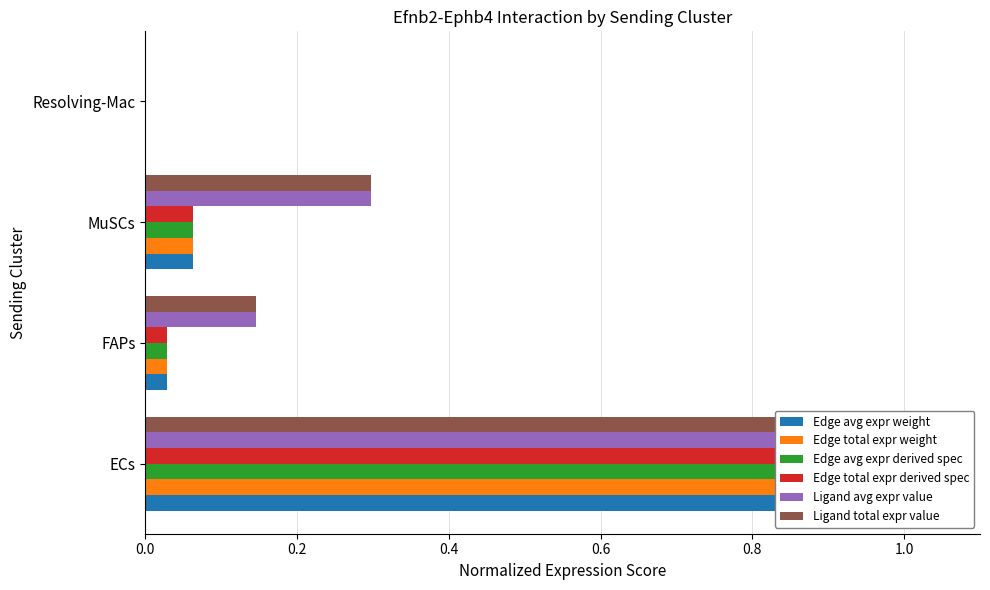

The Edge total expr derived spec series shows 0.0 at Resolving-Mac. True or false?

True